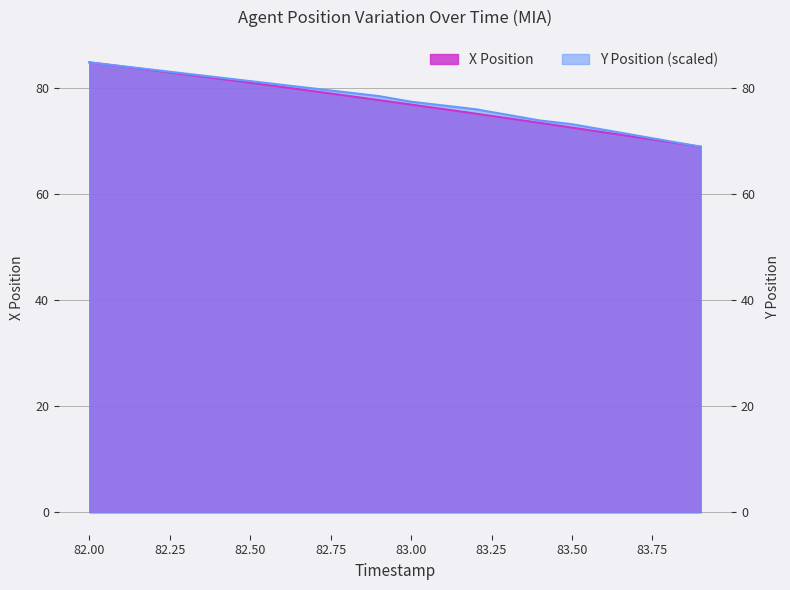

Which series has the largest total across all categories?

Y_offset